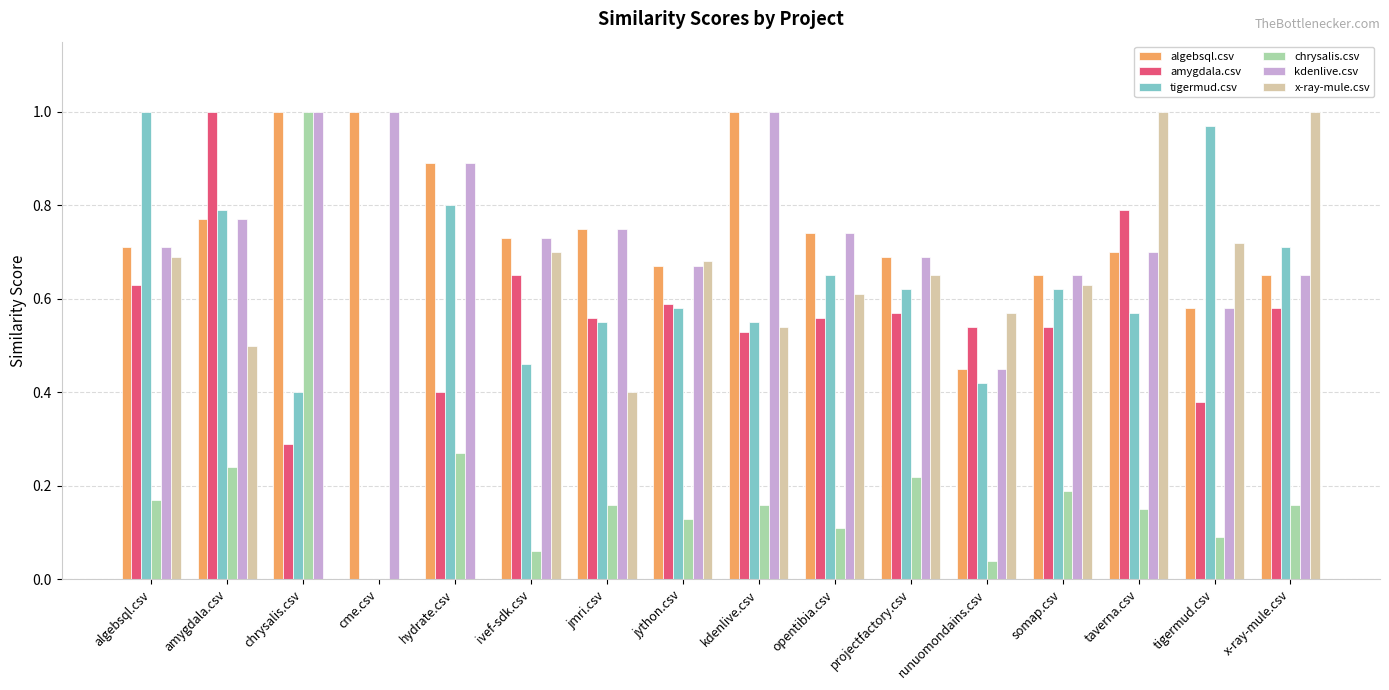

At which category is the sum across all series the highest?

amygdala.csv